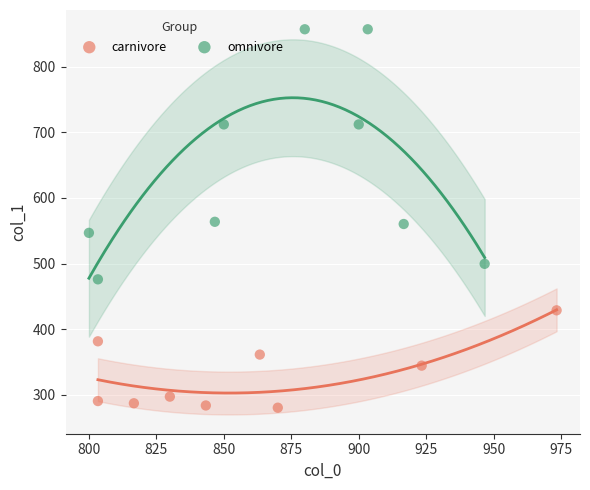

Which series reaches the minimum Y coordinate?

carnivore